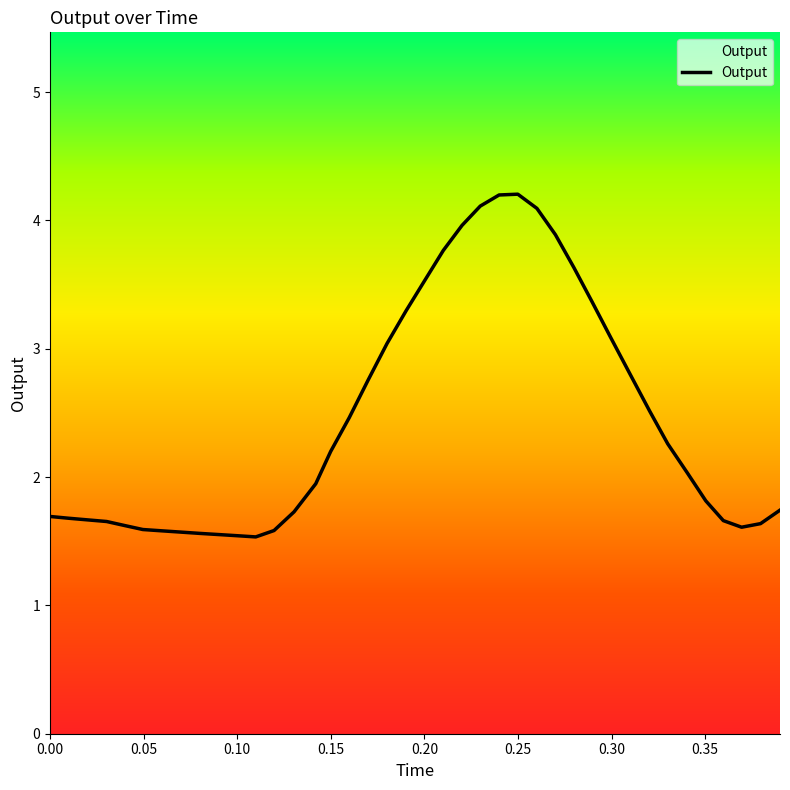

What is the greatest value displayed?

4.2